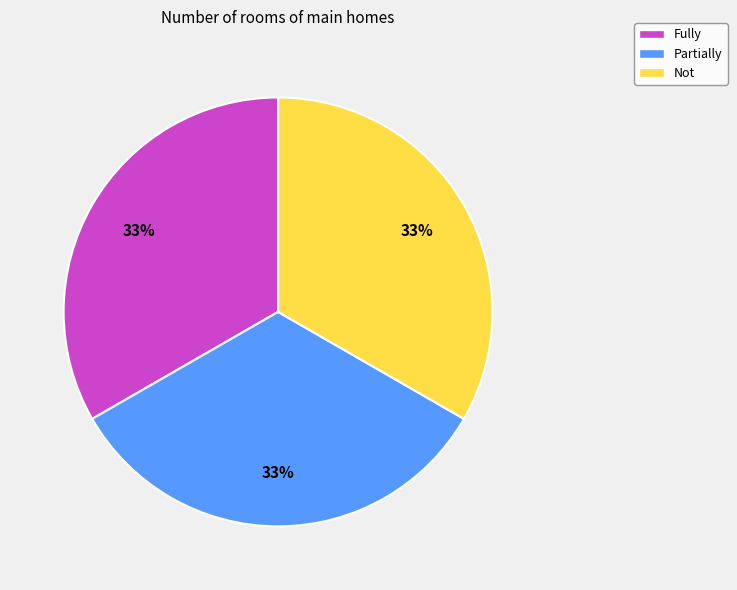

Combined, do Partially and Fully account for over 50%?

Yes